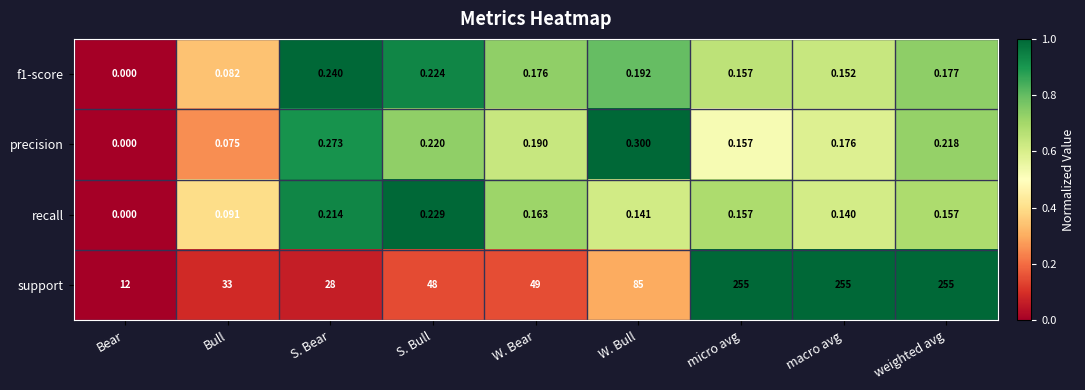

Which series has the largest total across all categories?

support